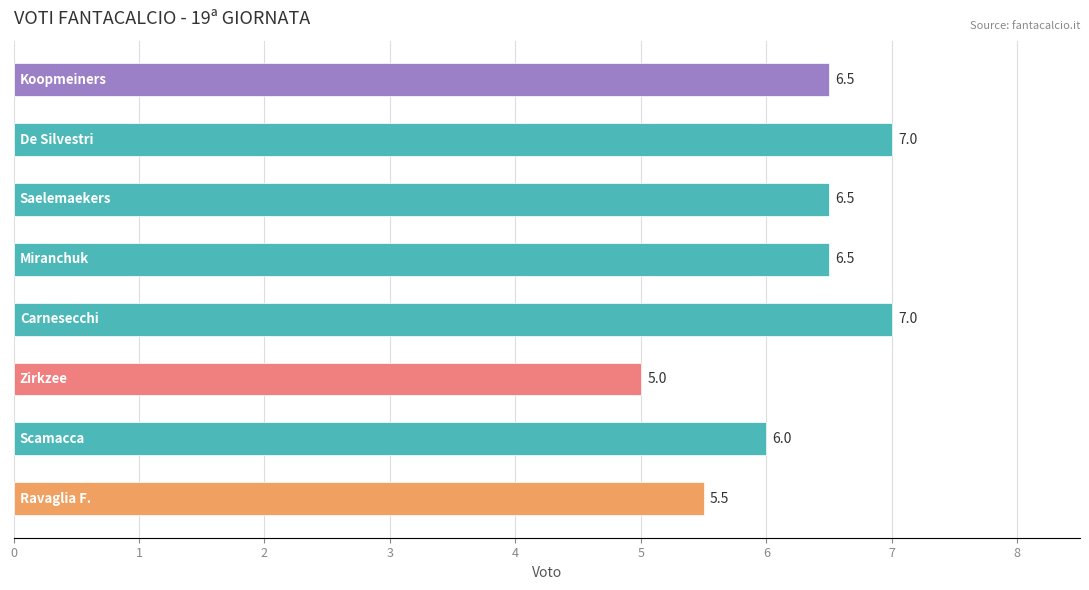

What is the sum of all values?

50.0